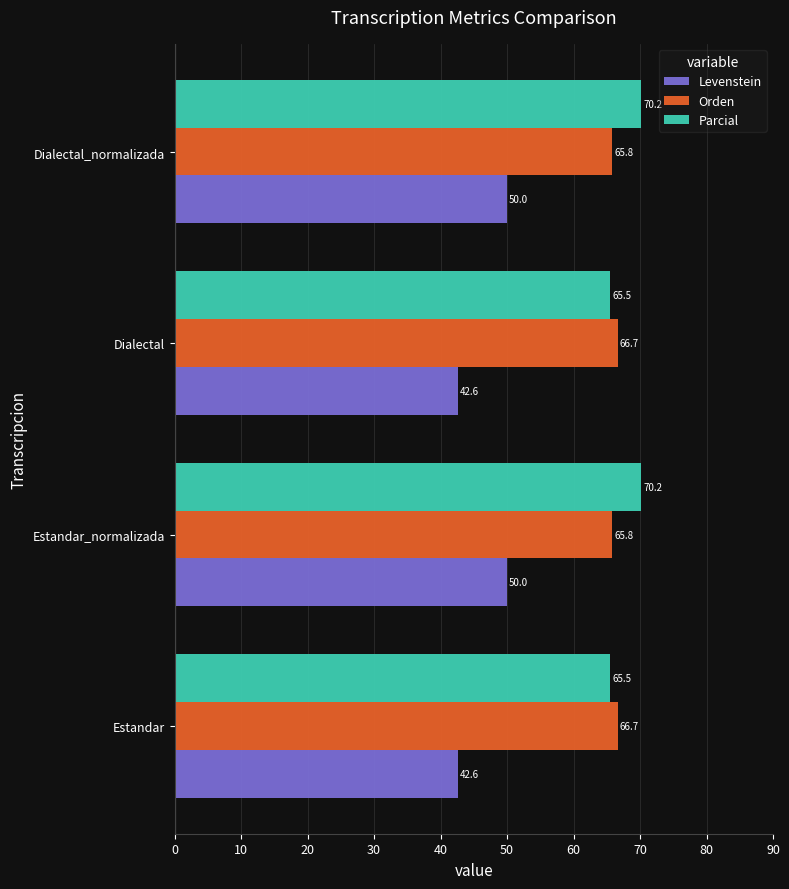

Between Estandar_normalizada and Dialectal, which series saw the biggest shift?

Levenstein